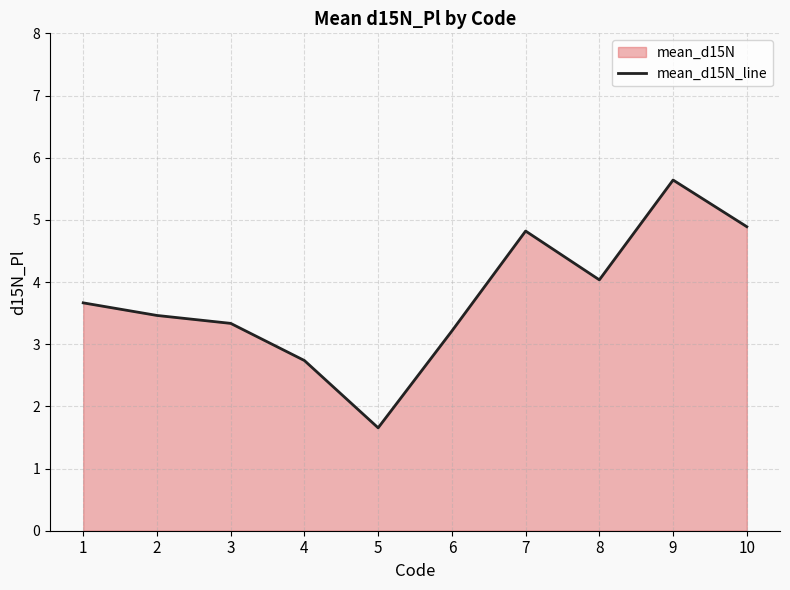

Which has a higher value, 1 or 6?

1